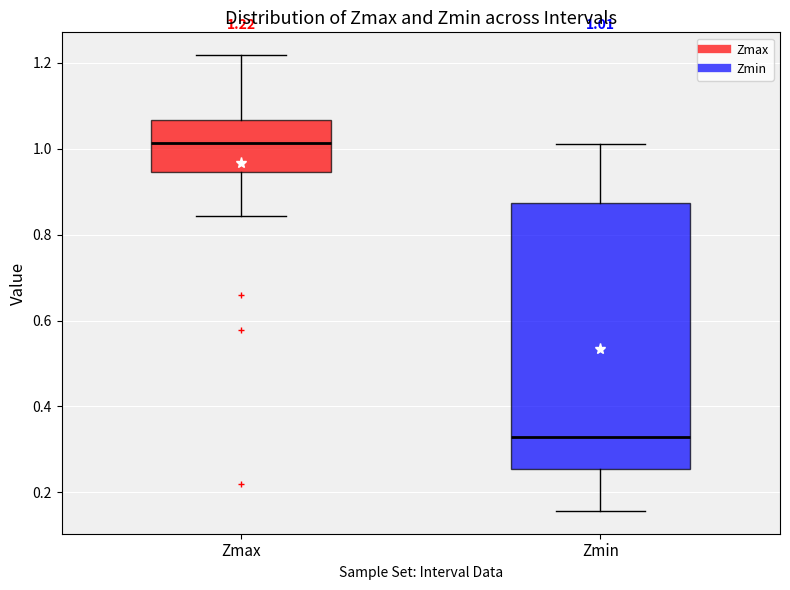

Which box has the highest median line?

Zmax